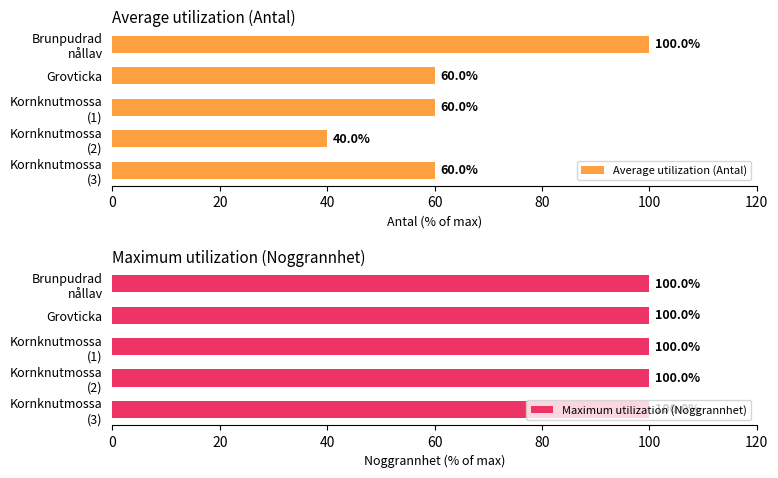

What is the sum of all Average utilization (Antal) values?

320